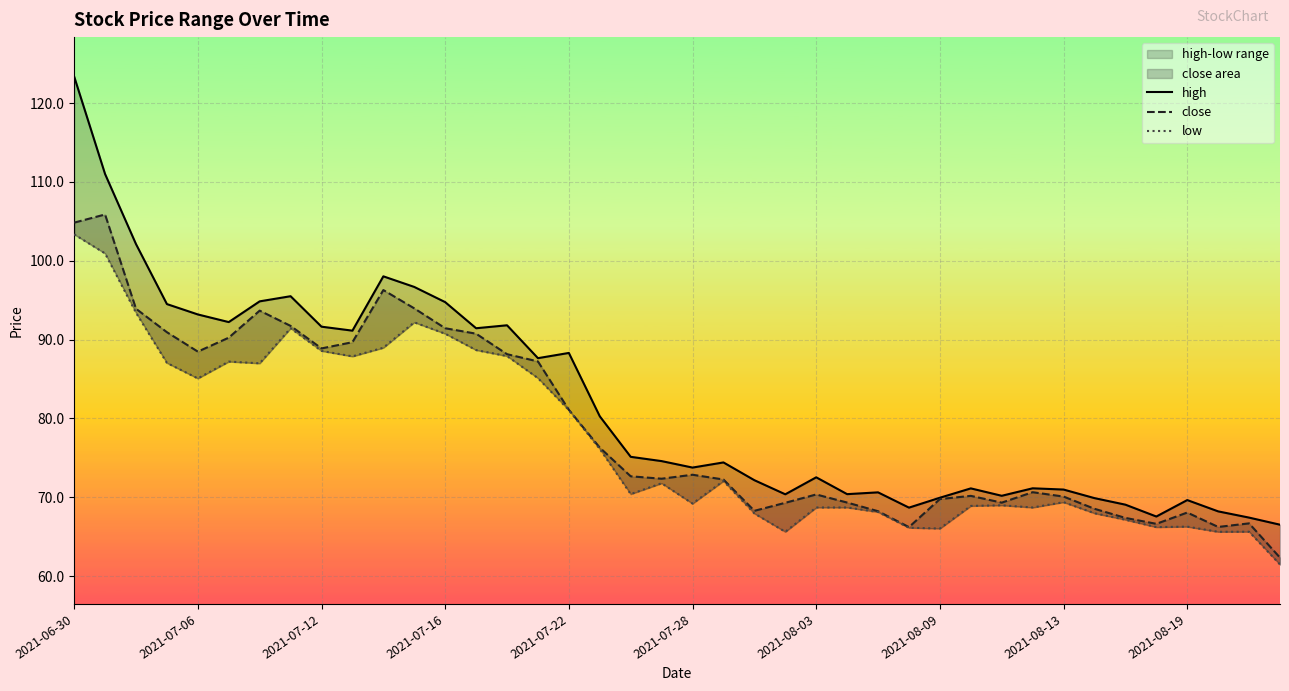

Which category has the highest value across all series?

2021-06-30